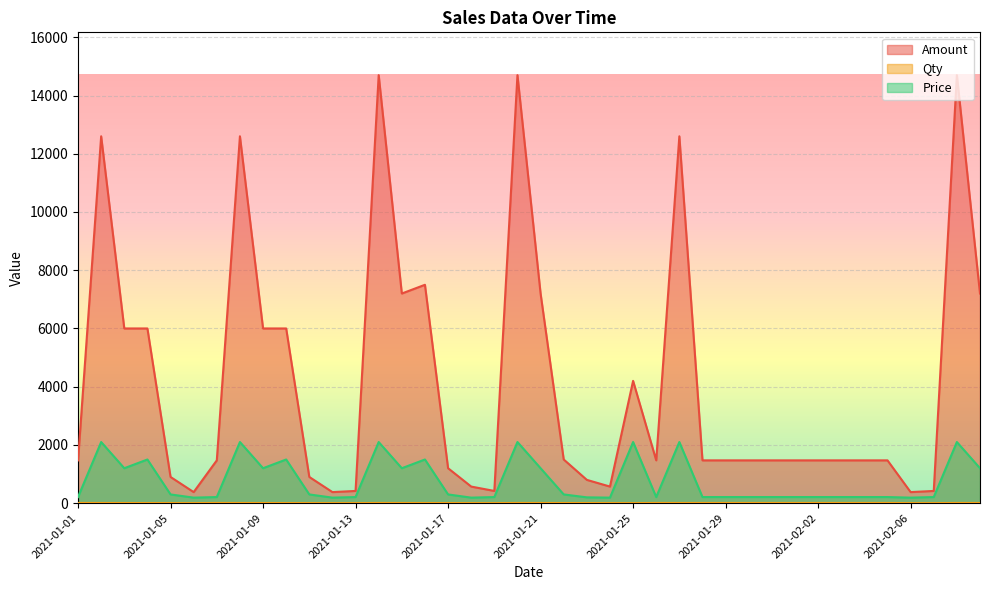

Is the value of Amount at 2021-01-04 greater than the value of Qty at 2021-02-04?

Yes